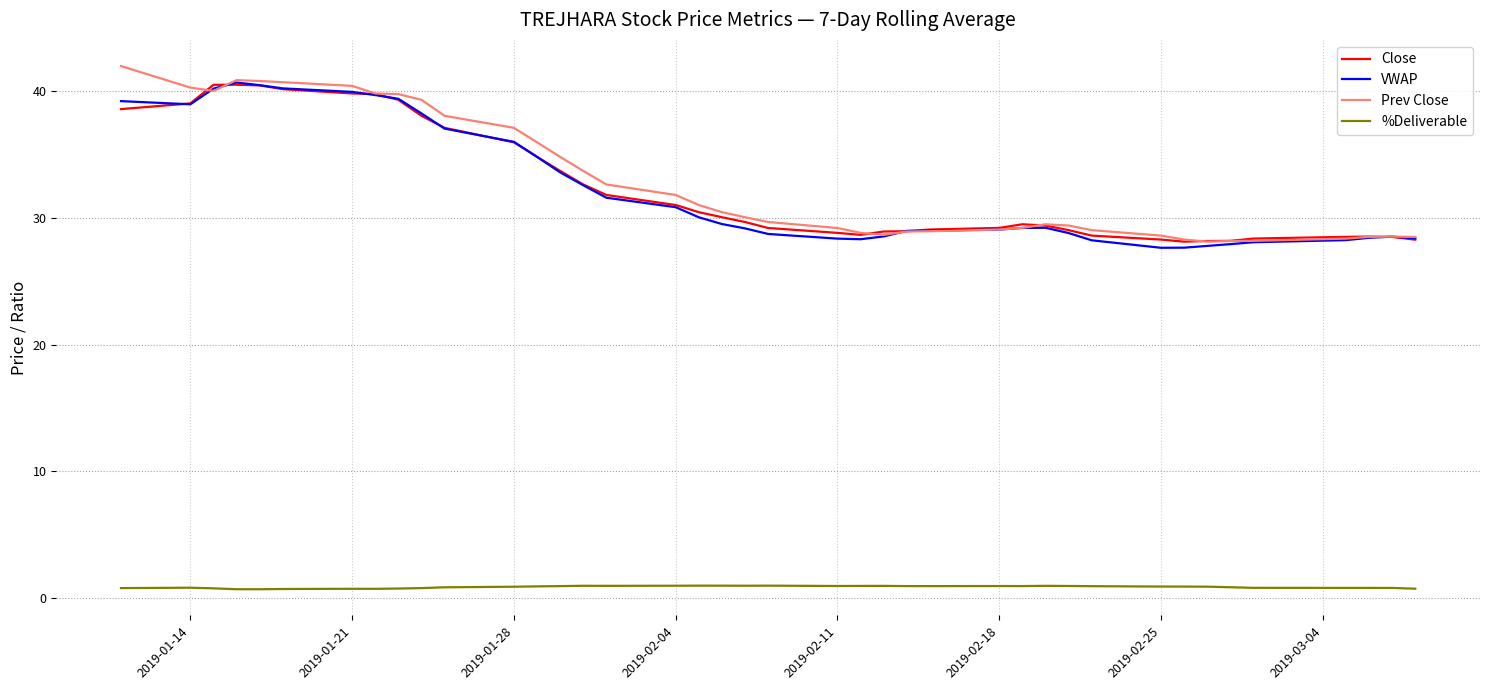

What is the difference between the second highest and minimum values in the %Deliverable series?

0.3